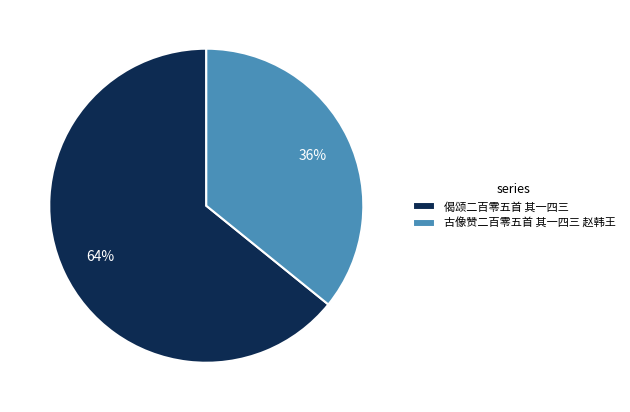

What is the ratio of the value at 偈颂二百零五首 其一四三 to the value at 古像赞二百零五首 其一四三 赵韩王?

1.8